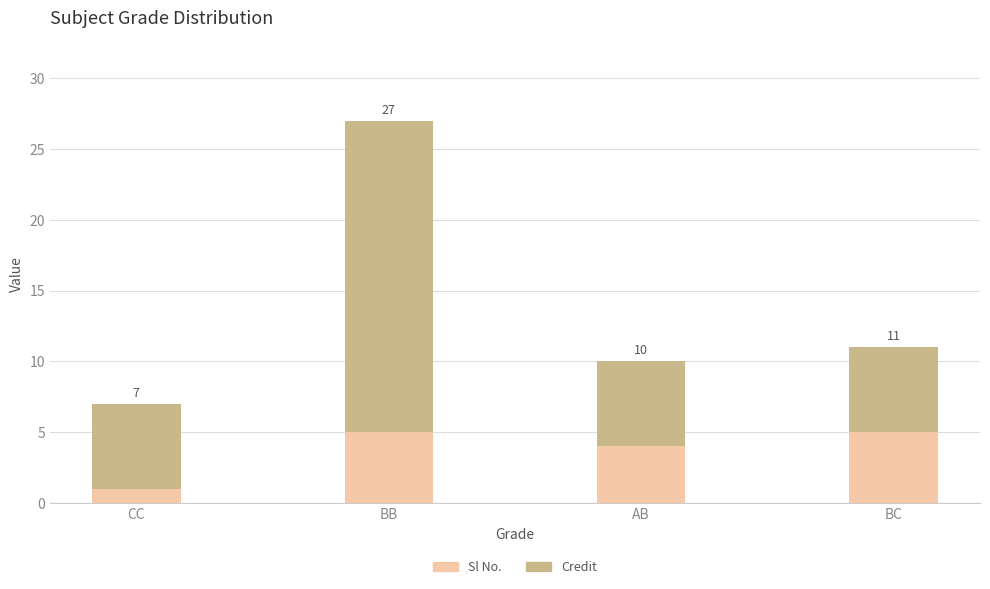

What is the total value across all series at BB?

27